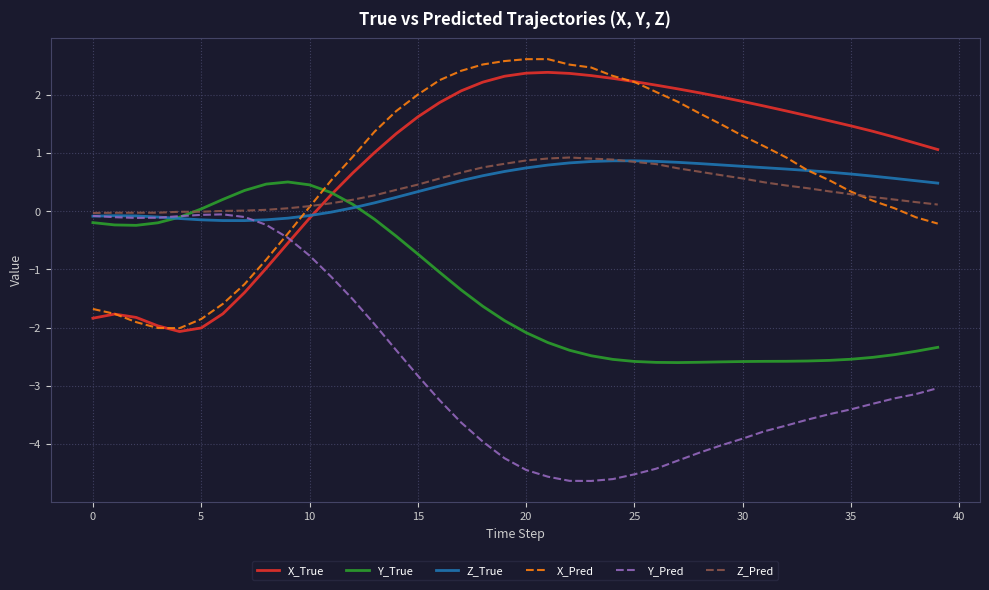

How many positive values does the X_True series have?

29